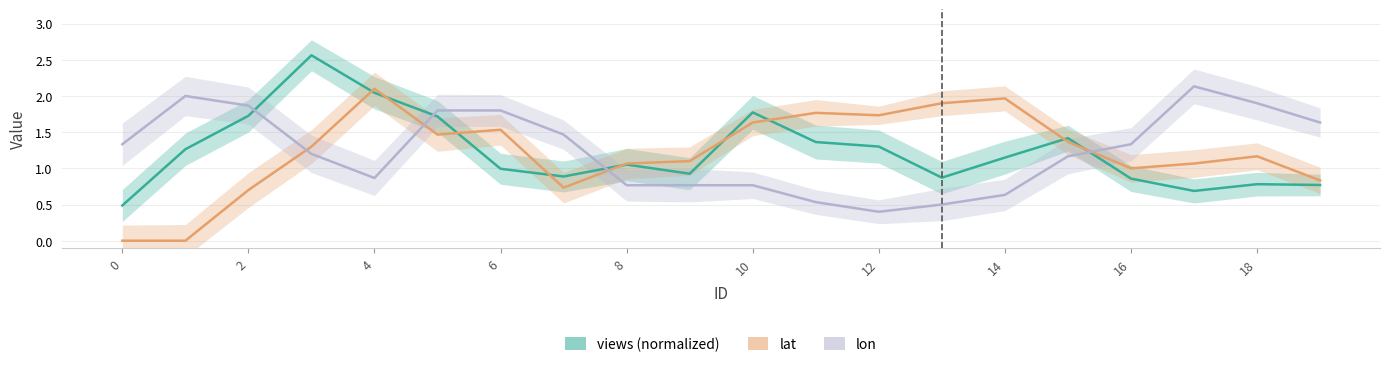

Which series has the widest spread of values?

lat